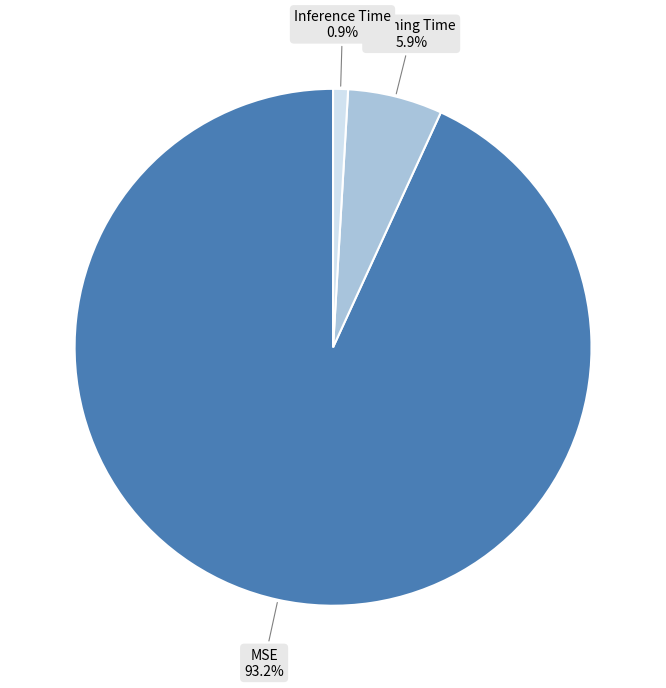

Which category has the smallest portion of the pie?

Inference Time